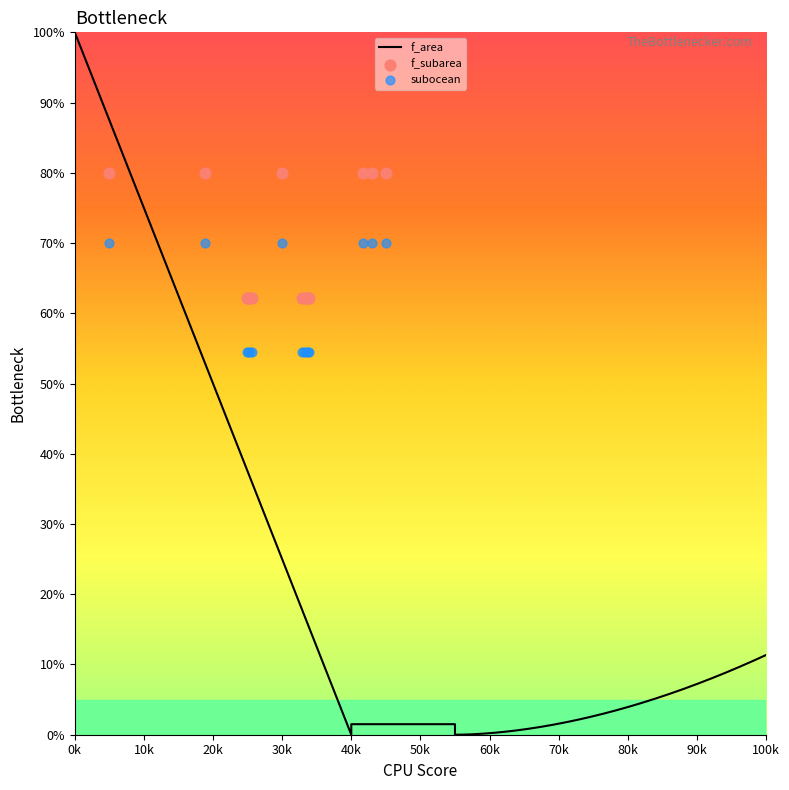

At how many categories does at least one series exceed 55?

15